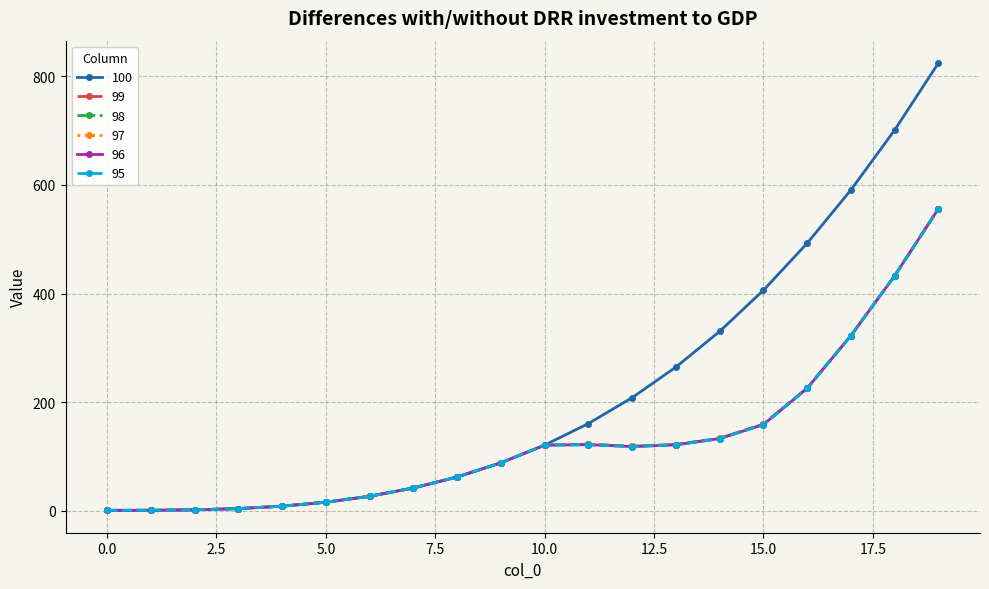

What is the value of the 100 point at the 11th from the left?

121.0